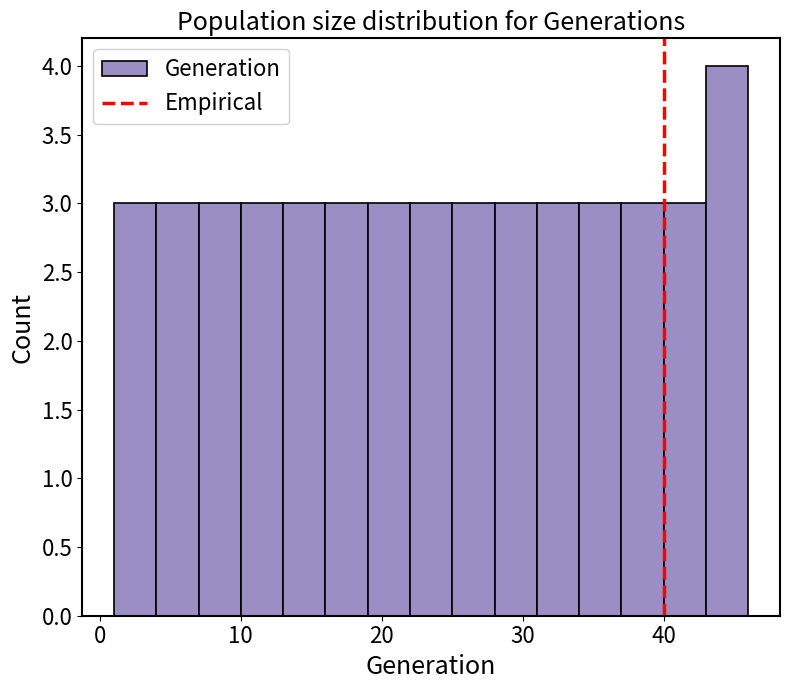

Read against the x-axis, roughly where is the centre of the tallest bar?

45